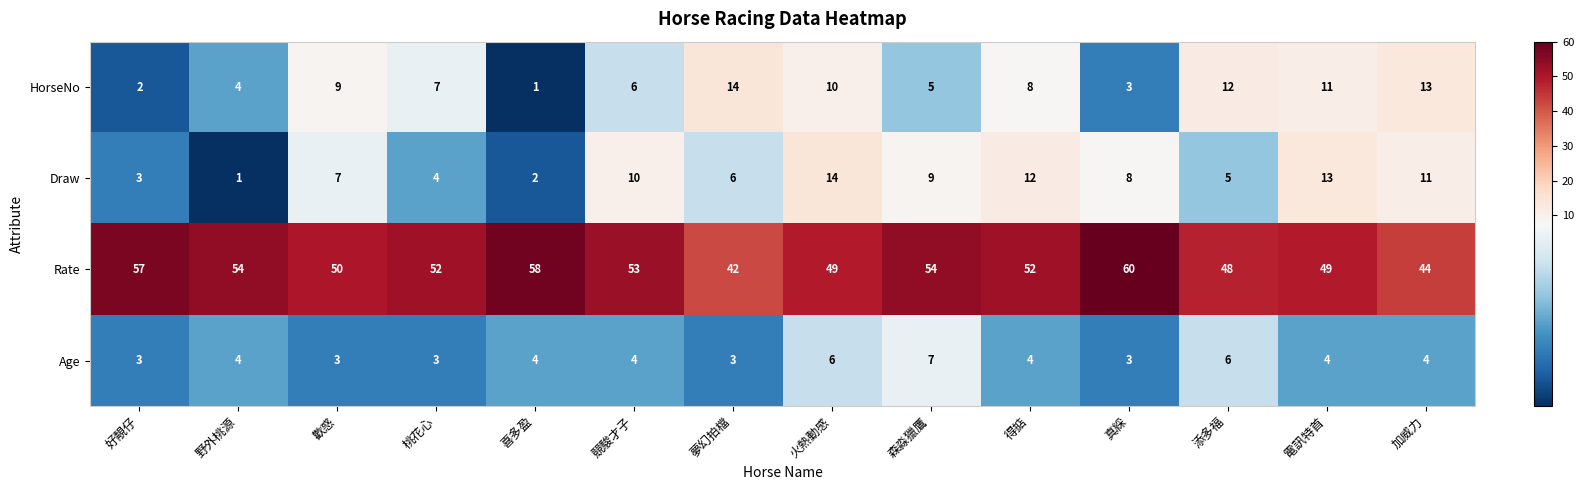

Rank the series at 喜多盈 from lowest to highest value.

HorseNo, Draw, Age, Rate